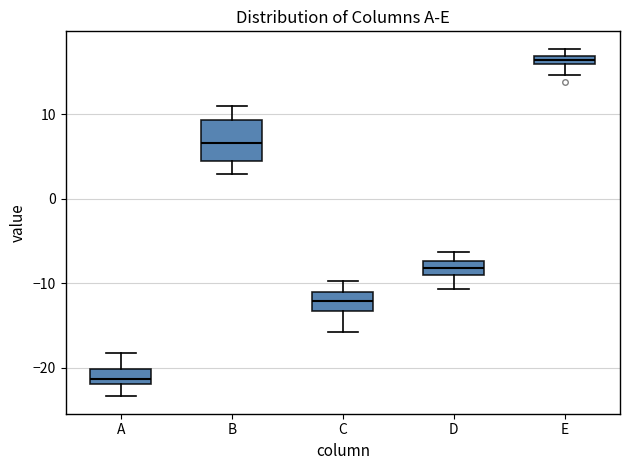

Comparing the boxes themselves (not the whiskers), which one is the tallest?

B